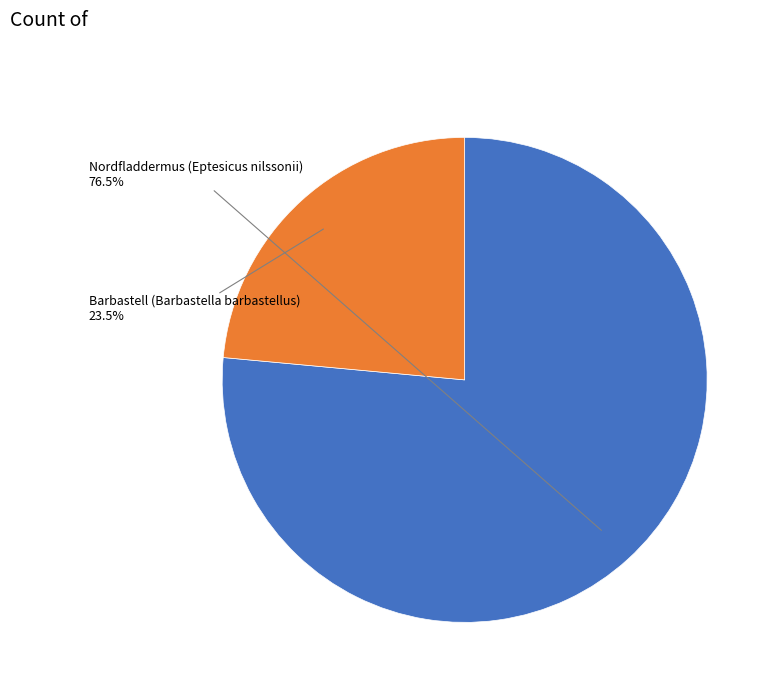

Is there a majority slice in this chart?

Yes